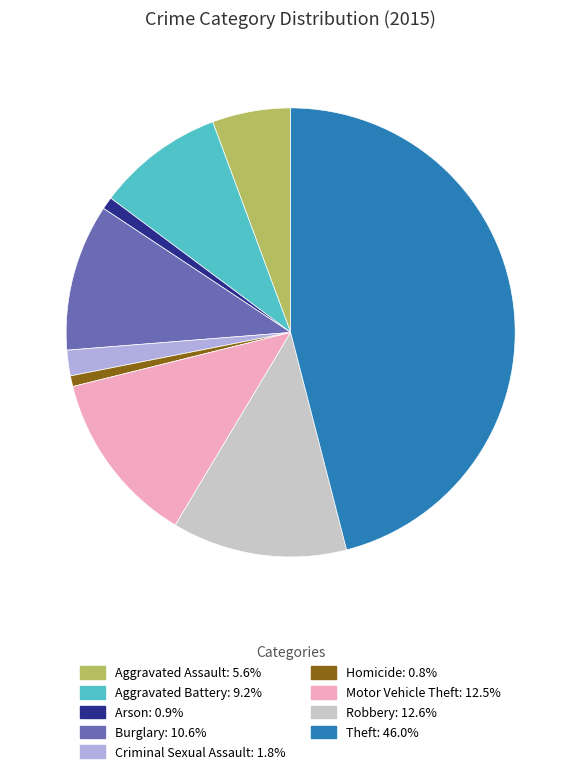

What is the largest slice in the pie chart?

Theft